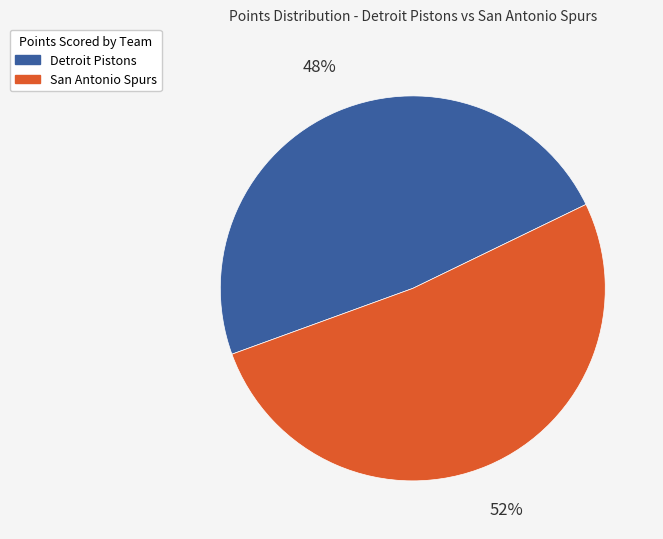

True or false: Detroit Pistons accounts for 48% of the total.

True